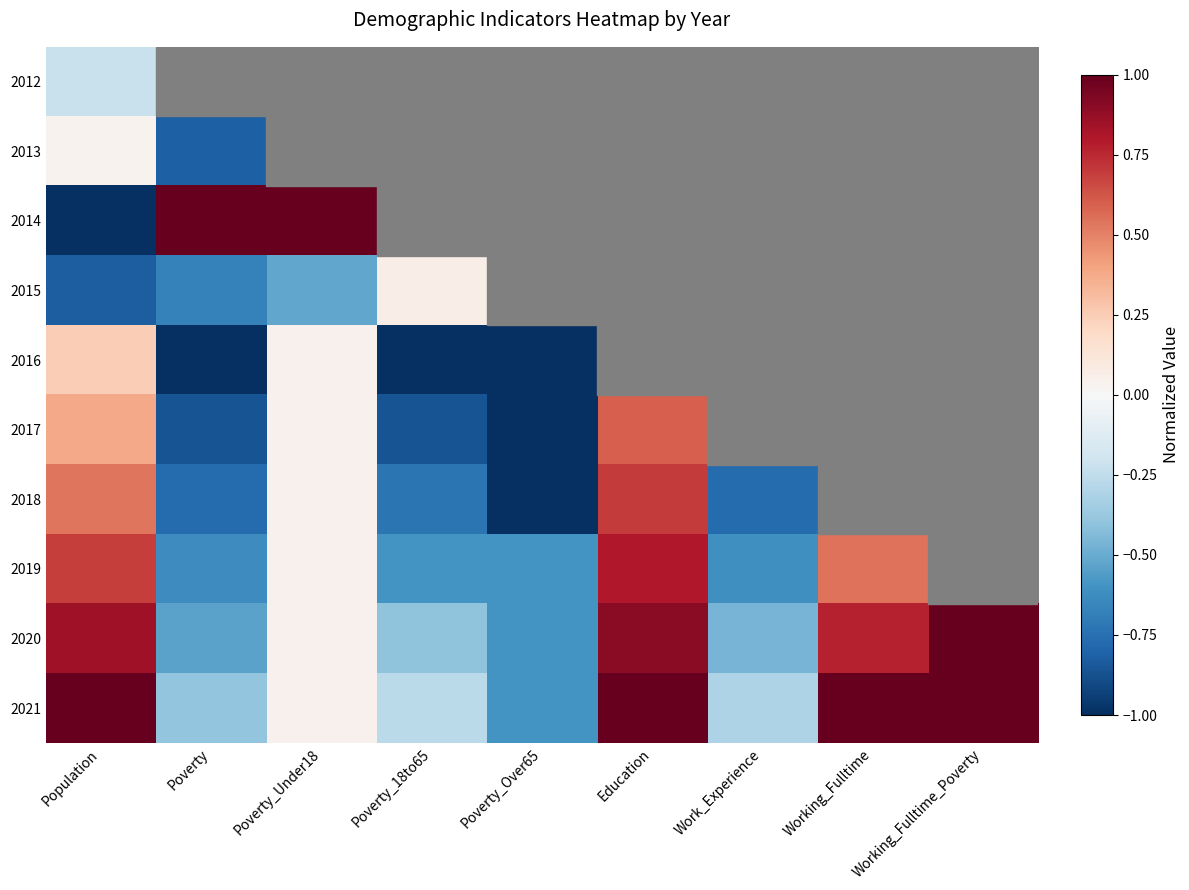

Which has a higher value, Working_Fulltime or Working_Fulltime_Poverty?

Working_Fulltime_Poverty